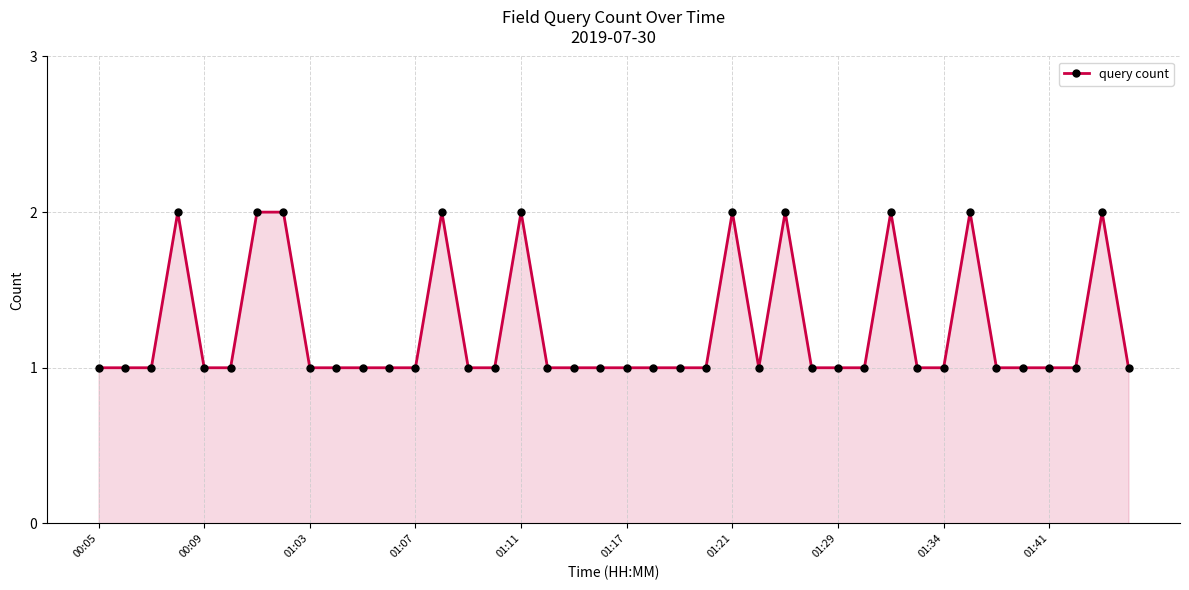

What is the sum of all values?

50